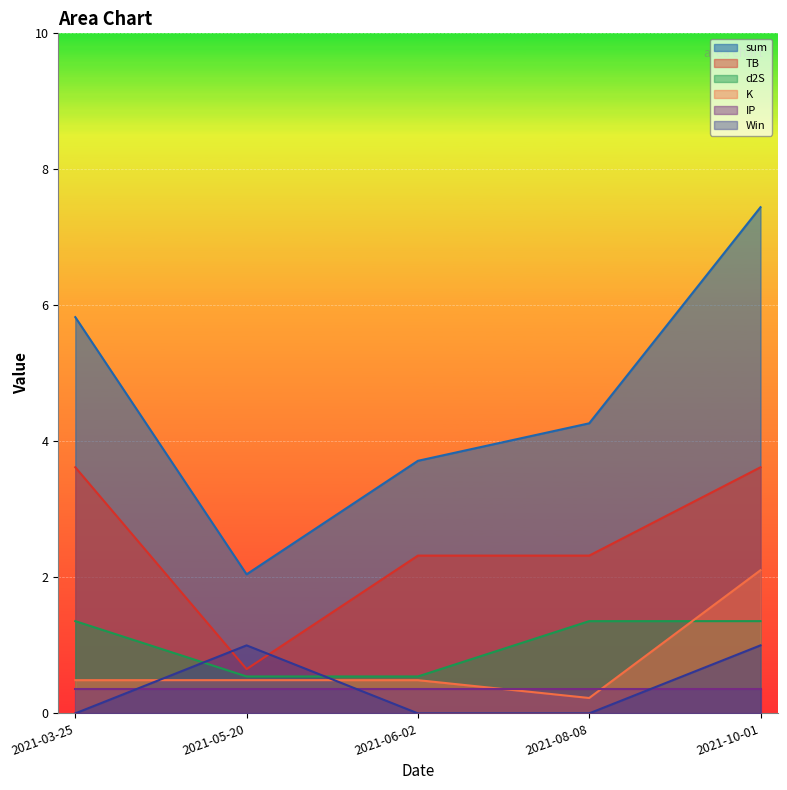

What is the label of the 5th point from the right?

2021-03-25